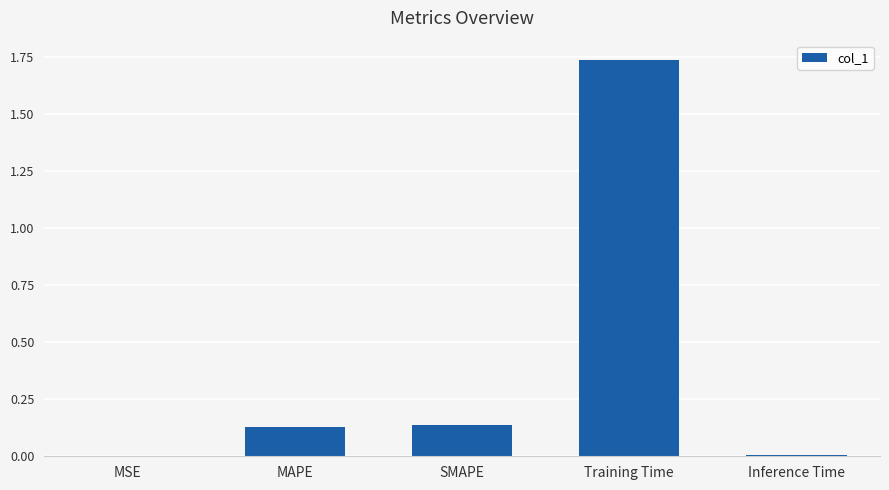

The value at Training Time is 2.7. True or false?

False